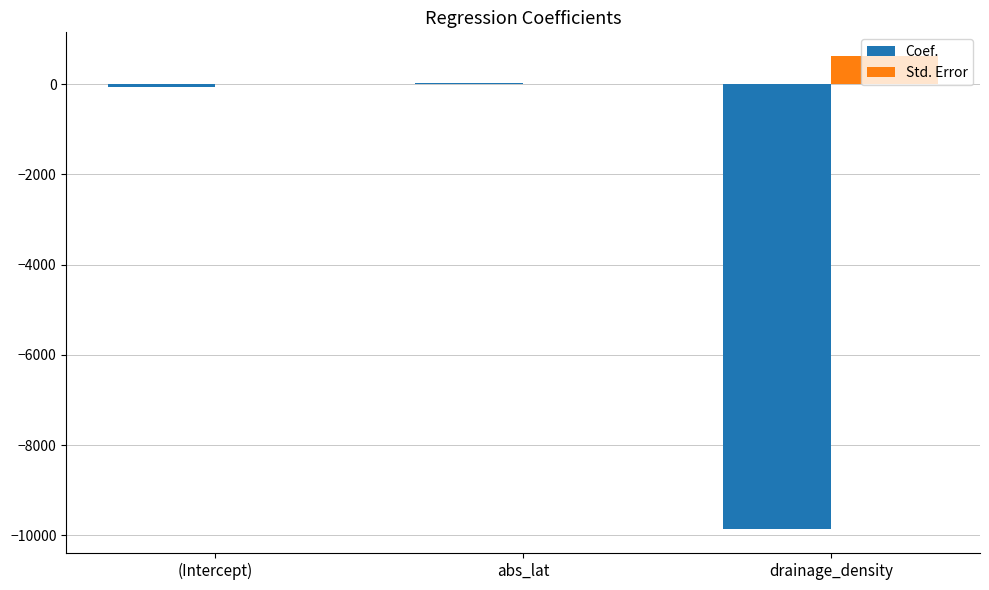

Is it true that Coef. equals -9867.0 at drainage_density?

True